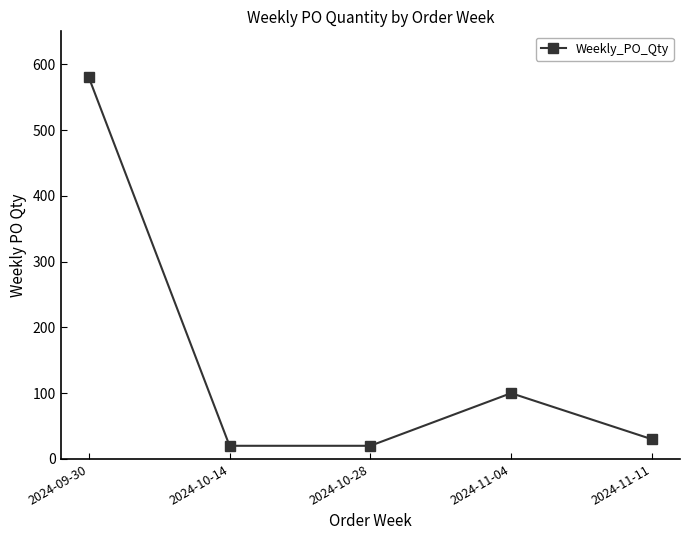

Reading left to right, what are all the values shown in this chart?

2024-09-30=580	2024-10-14=20	2024-10-28=20	2024-11-04=100	2024-11-11=30